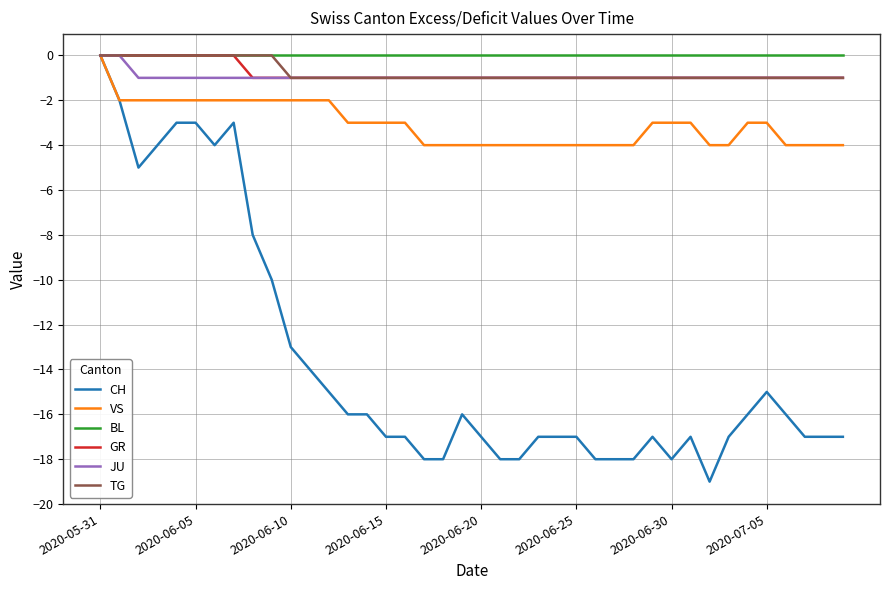

Which series has the largest range (max minus min)?

CH